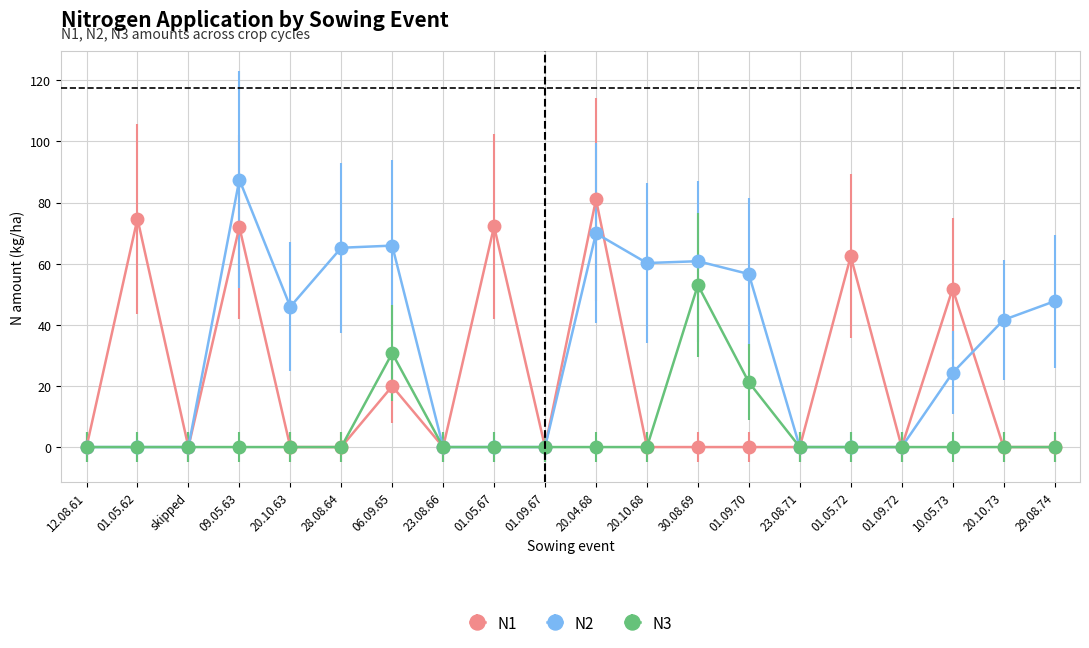

List the series in order of their overall mean, highest first.

N2, N1, N3